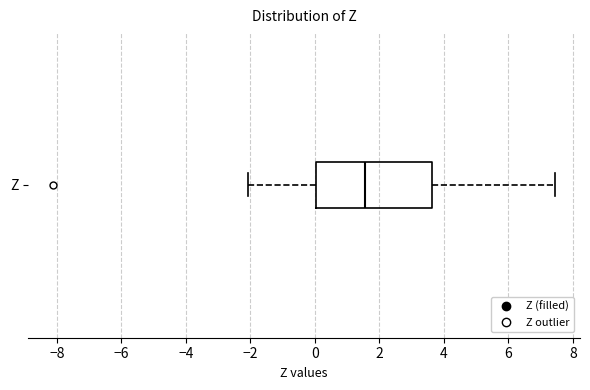

Read this box plot against the x-axis: the position of the median line, the range covered by the box, and the ends of both whiskers. The values are not printed on the chart, so give them approximately, as read against the axis.

median 1.6, box 0.0 to 3.6, whiskers -2.0 to 7.4